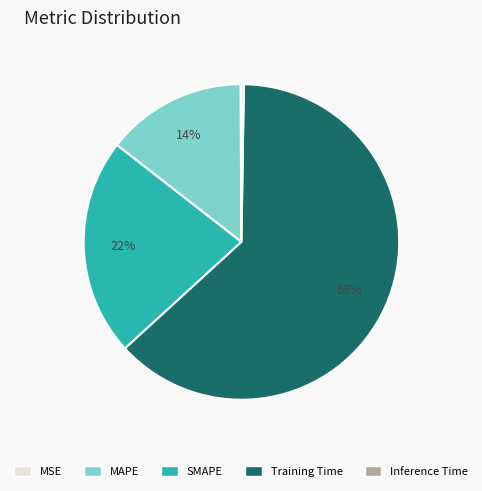

Which has a higher value, SMAPE or MAPE?

SMAPE